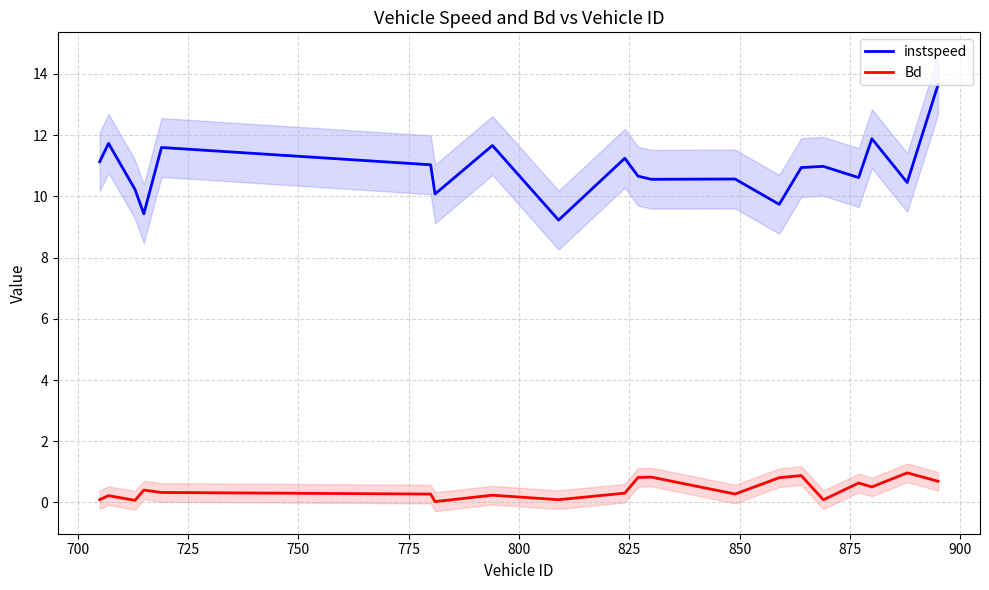

True or false: Bd and instspeed cross at least once.

False